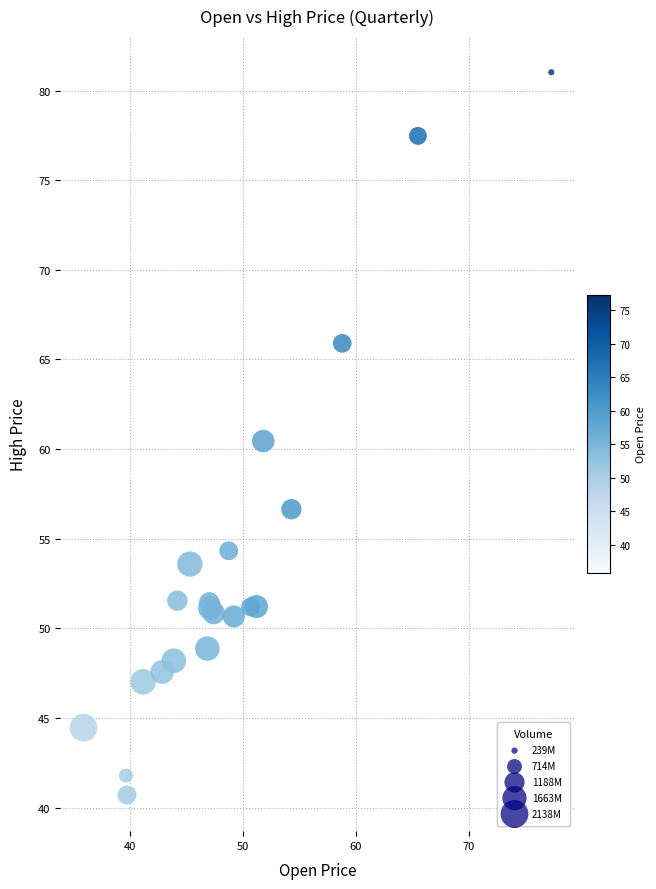

What Y value in the scatter plot is closest to 60?

60.5